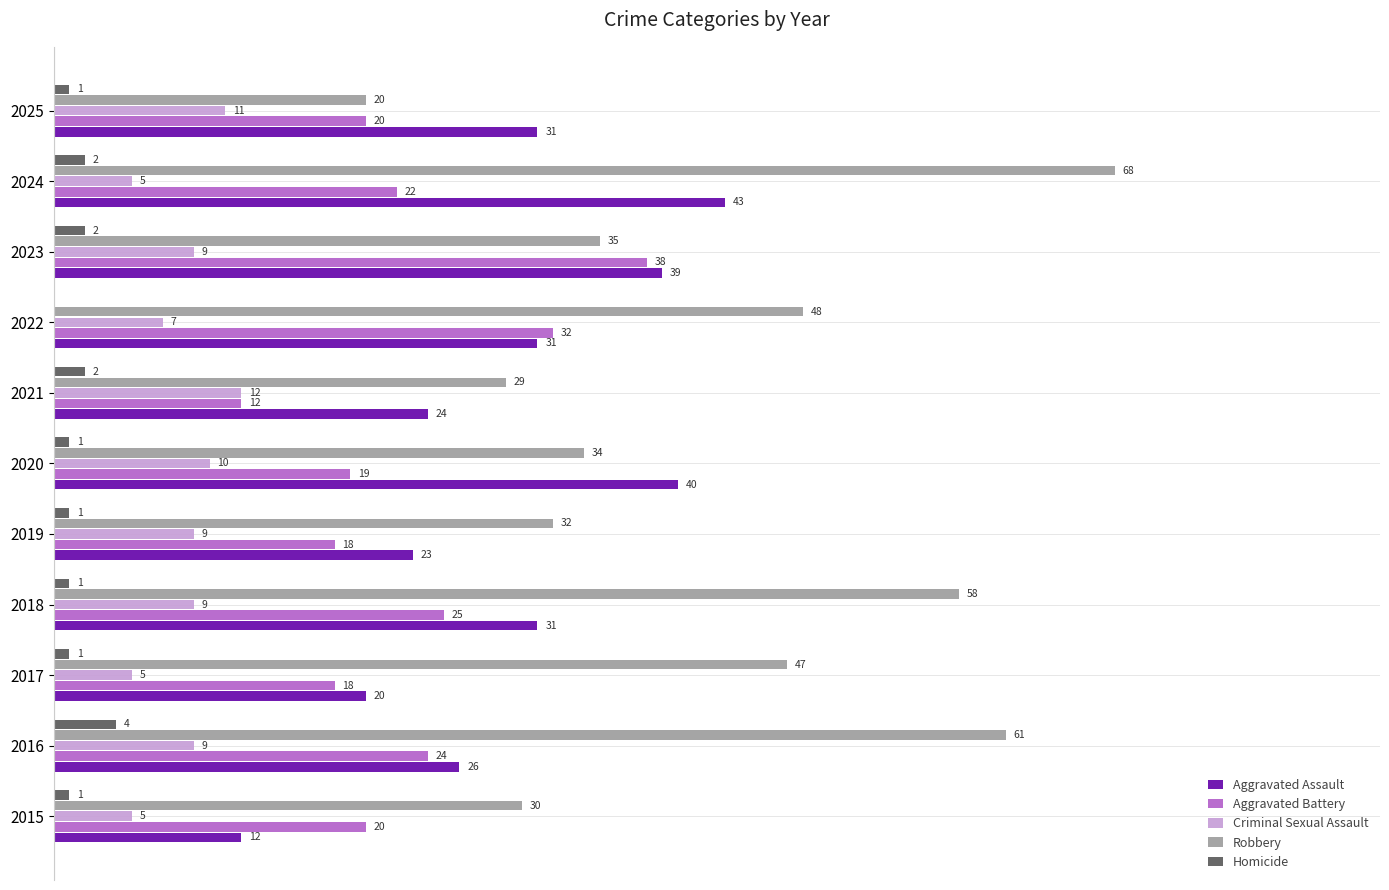

Between 2016 and 2017, which series saw the biggest shift?

Robbery